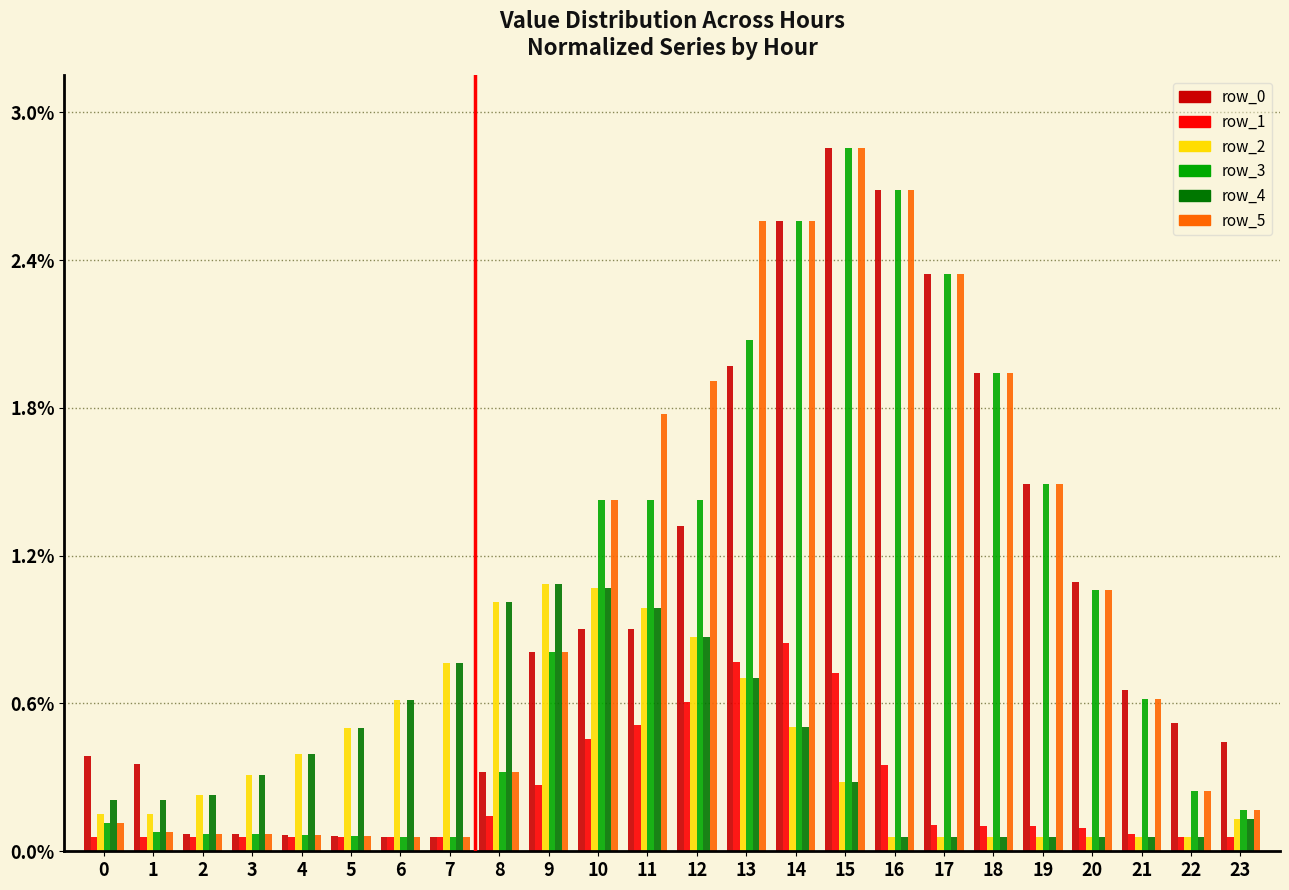

Which label corresponds to the largest value in the chart?

15